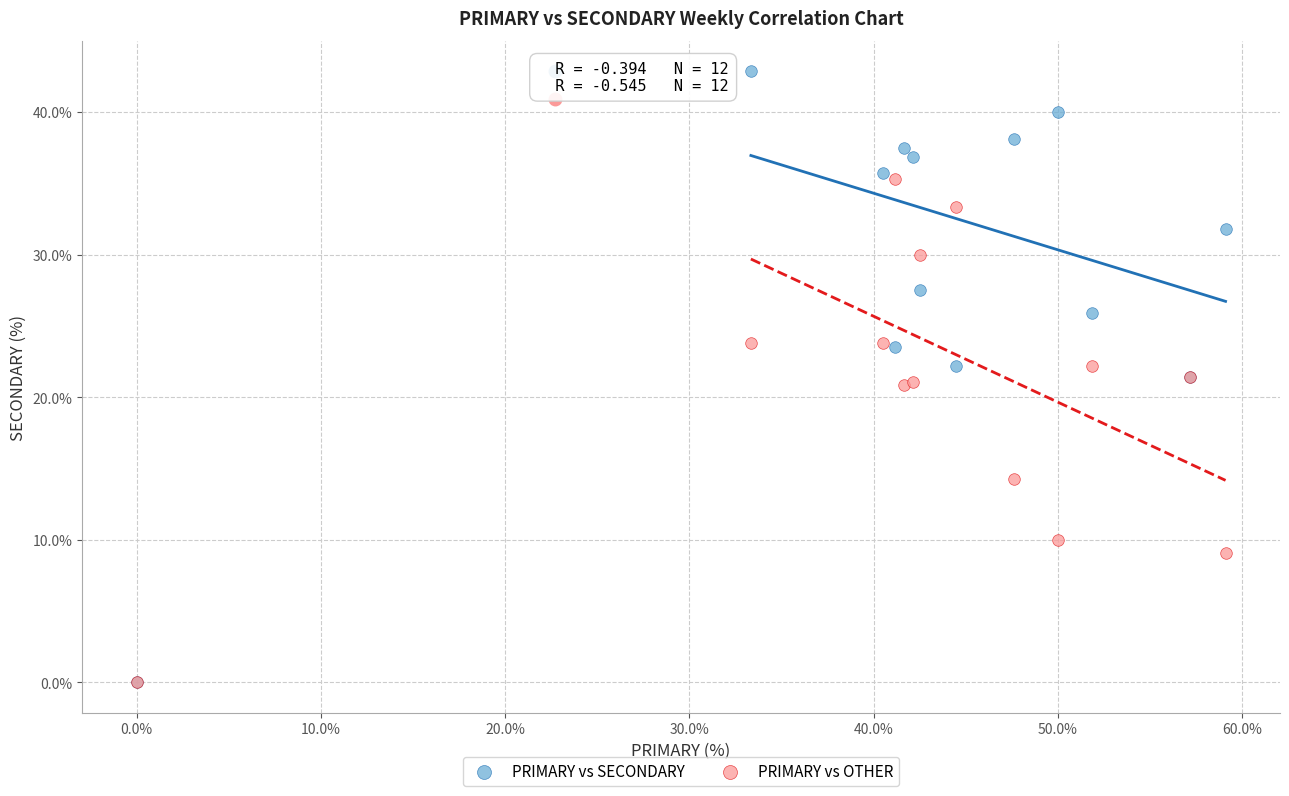

In the PRIMARY vs OTHER series, what Y value is closest to 17?

14.3